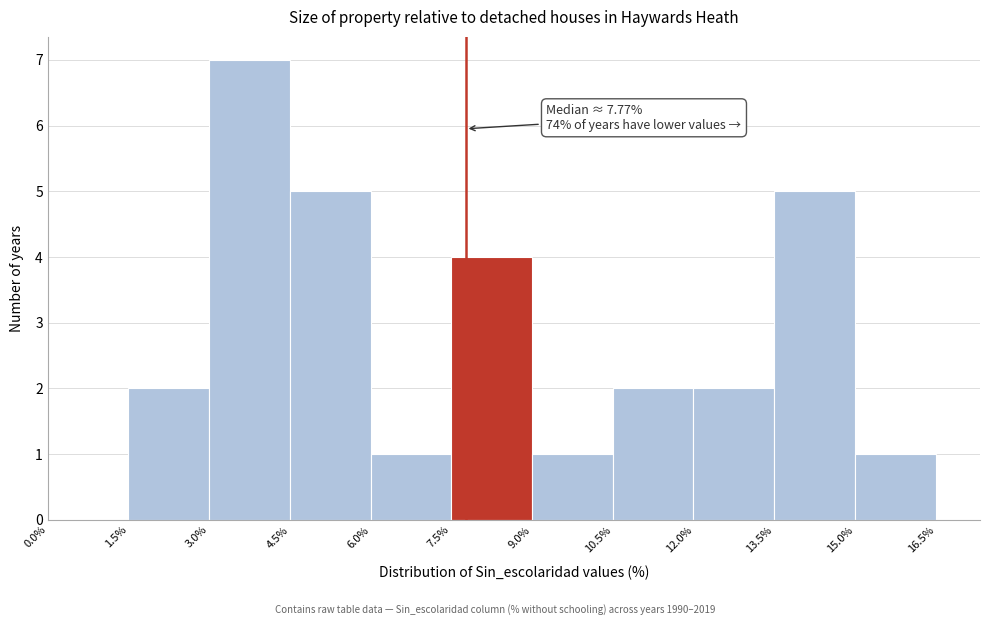

Over which range of the x-axis is the bar tallest?

3.0% to 4.5%